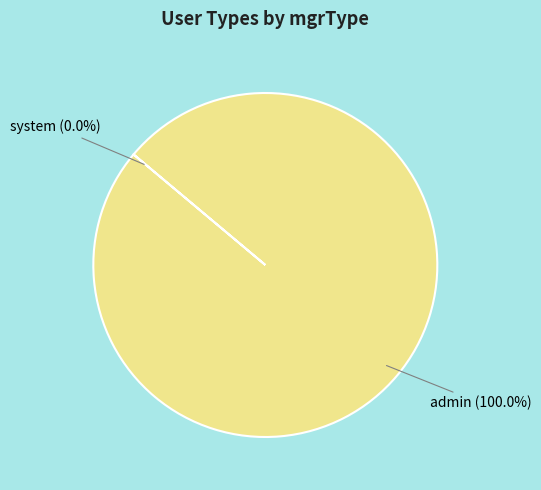

Does admin (100.0%) account for over 50% of the chart?

Yes